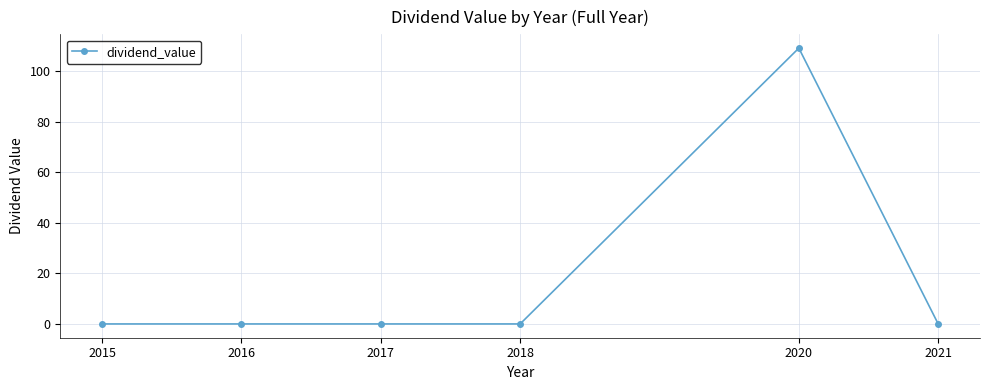

Which label corresponds to the largest value in the chart?

2020